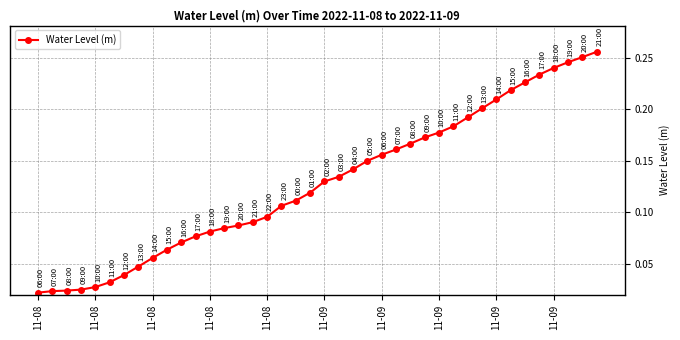

How many data points does each series have?

40